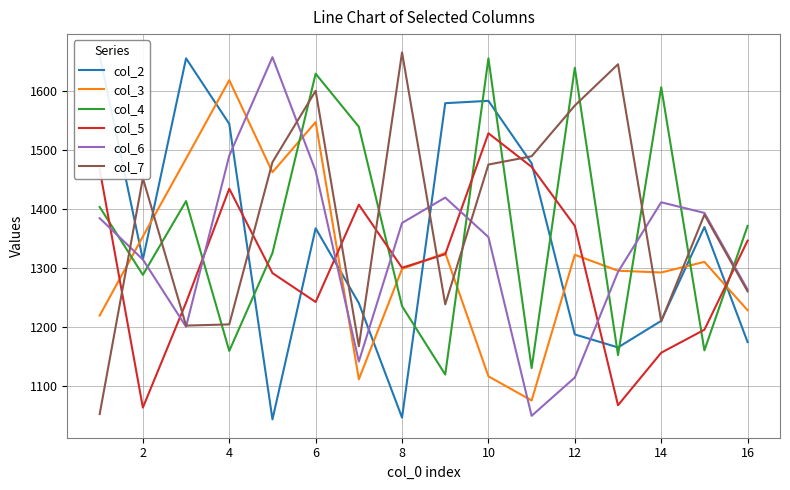

What is the smallest value displayed?

1044